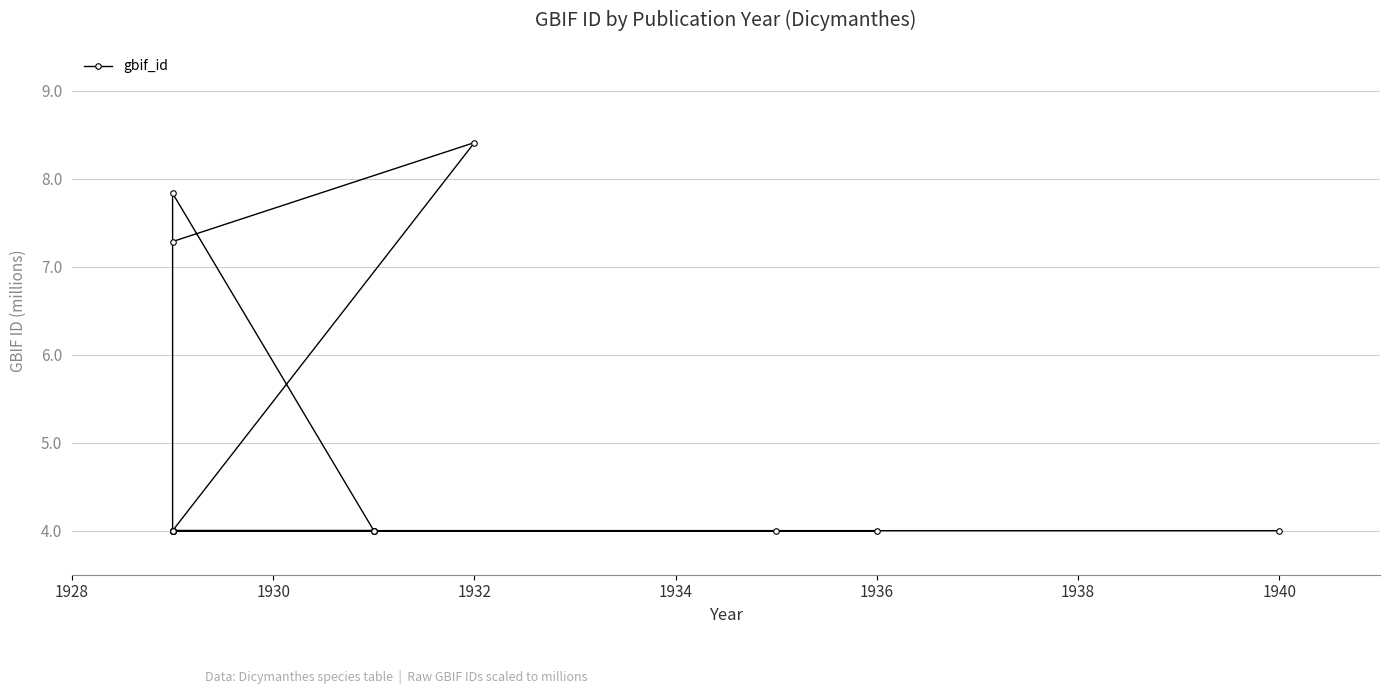

Does the chart have visible grid lines?

Yes